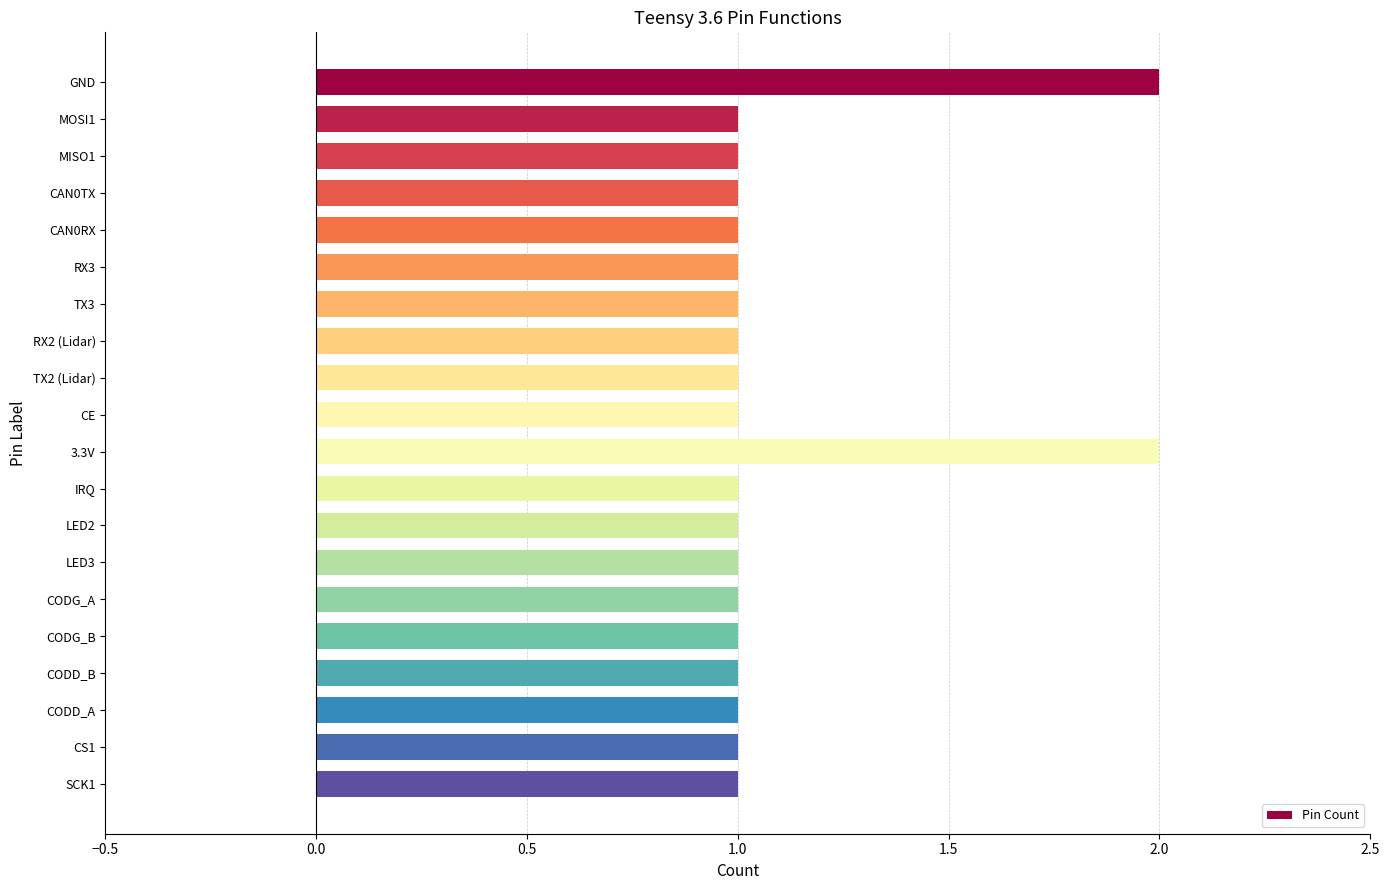

What is the label of the 16th bar from the bottom?

CAN0RX